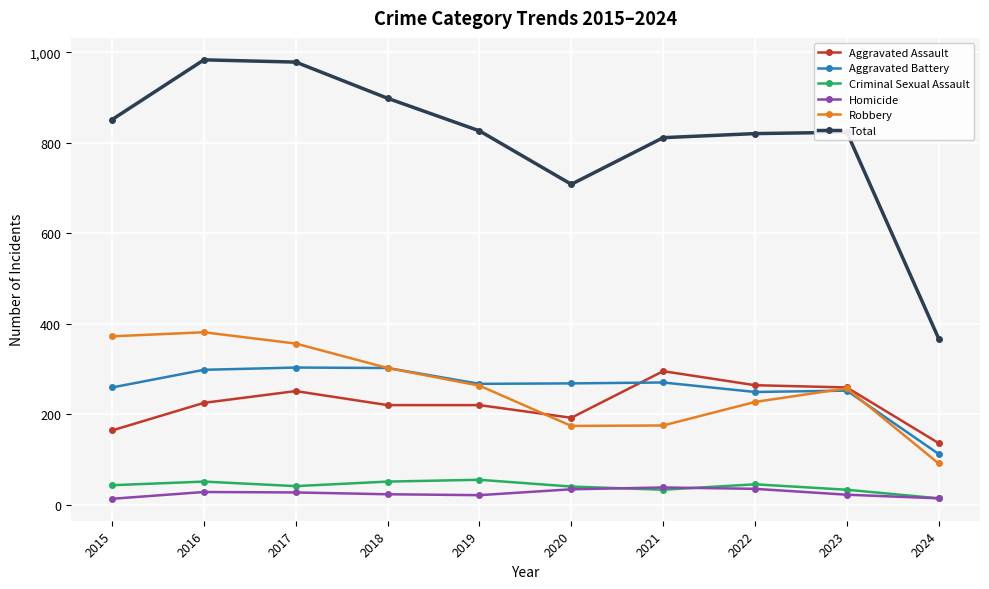

What is the value of the Aggravated Battery point at the 8th from the left?

249